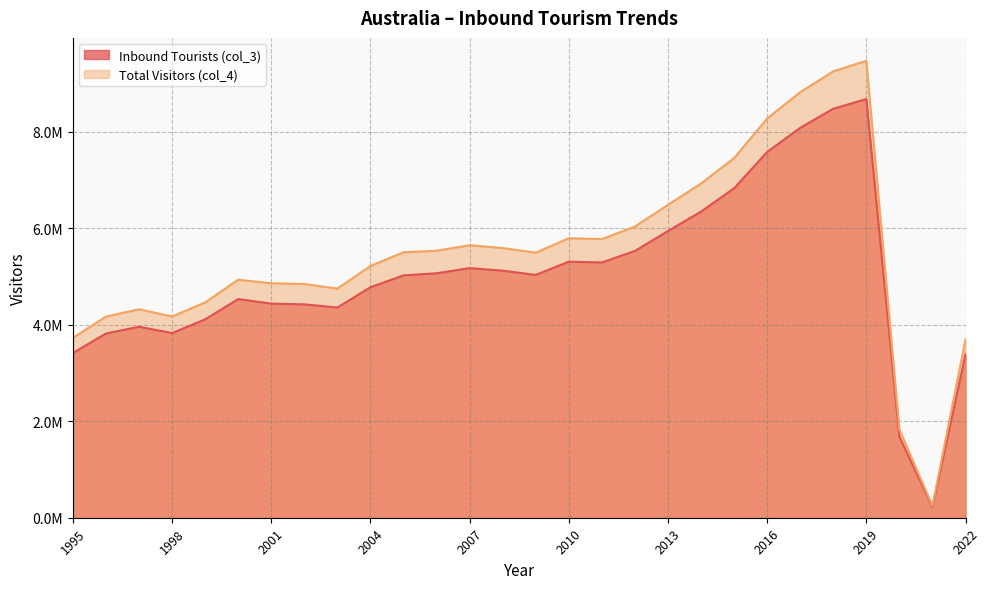

Reading left to right, extract all data points from this chart.

Inbound Tourists (col_3): 3413671.7	3815873.0	3956047.9	3825000.0	4109000.0	4530000.0	4435000.0	4420000.0	4354000.0	4774000.0	5020000.0	5064000.0	5170897.3	5117759.1	5029806.2	5304659.0	5287251.7	5526373.6	5938652.8	6341770.2	6824595.0	7575859.3	8076091.4	8470963.2	8672521.9	1674769.7	225379.3	3384354.1
Total Visitors (col_4): 3726000.0	4165000.0	4318000.0	4167000.0	4459000.0	4931000.0	4856000.0	4841000.0	4746000.0	5215000.0	5499000.0	5532000.0	5644000.0	5586000.0	5490000.0	5790000.0	5771000.0	6032000.0	6482000.0	6922000.0	7449000.0	8269000.0	8815000.0	9246000.0	9466000.0	1828000.0	246000.0	3694000.0